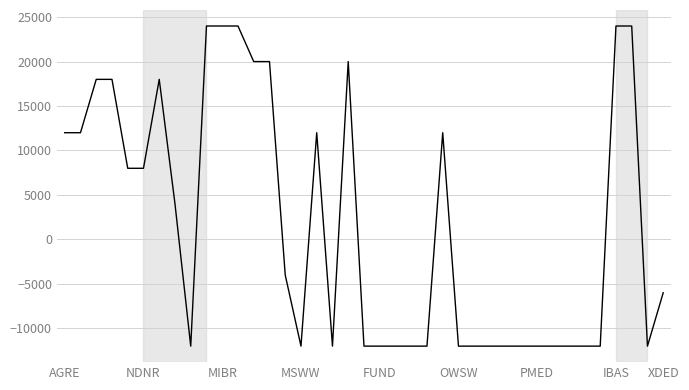

Is this an area chart (filled region under the line)?

No